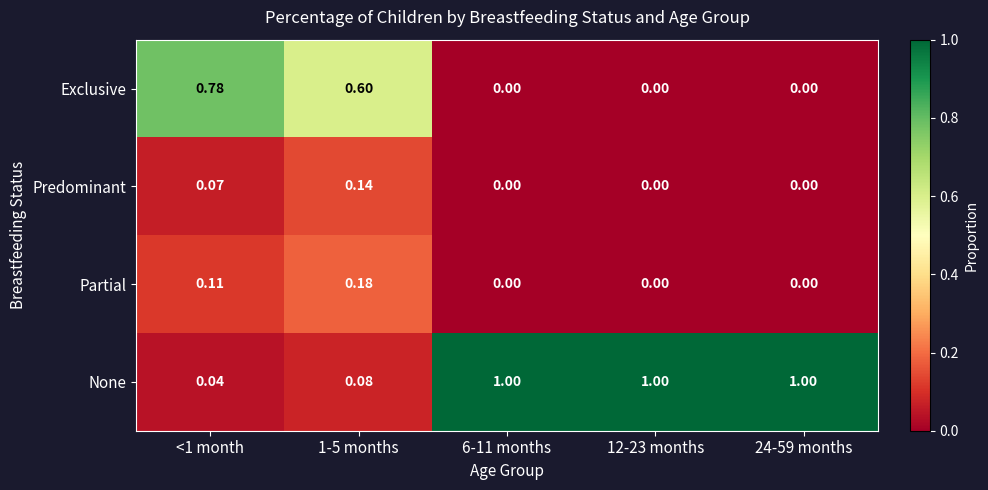

How many data points does each series have?

5